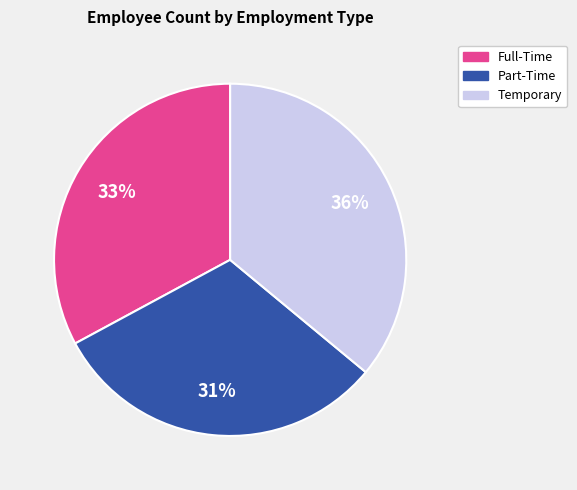

How many slices are in this pie chart?

3